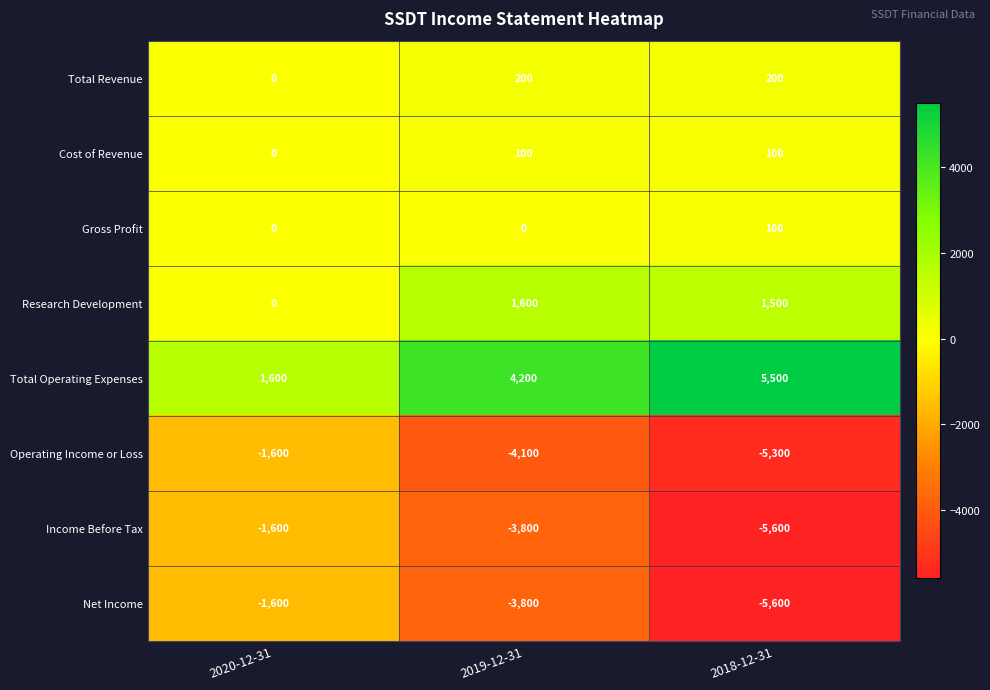

What is the average value of the Income Before Tax series?

-3667